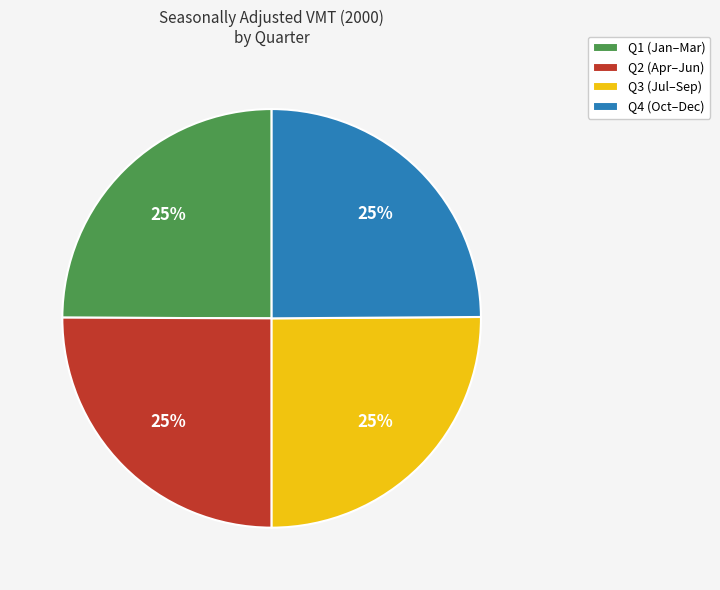

How many segments does this pie chart have?

4